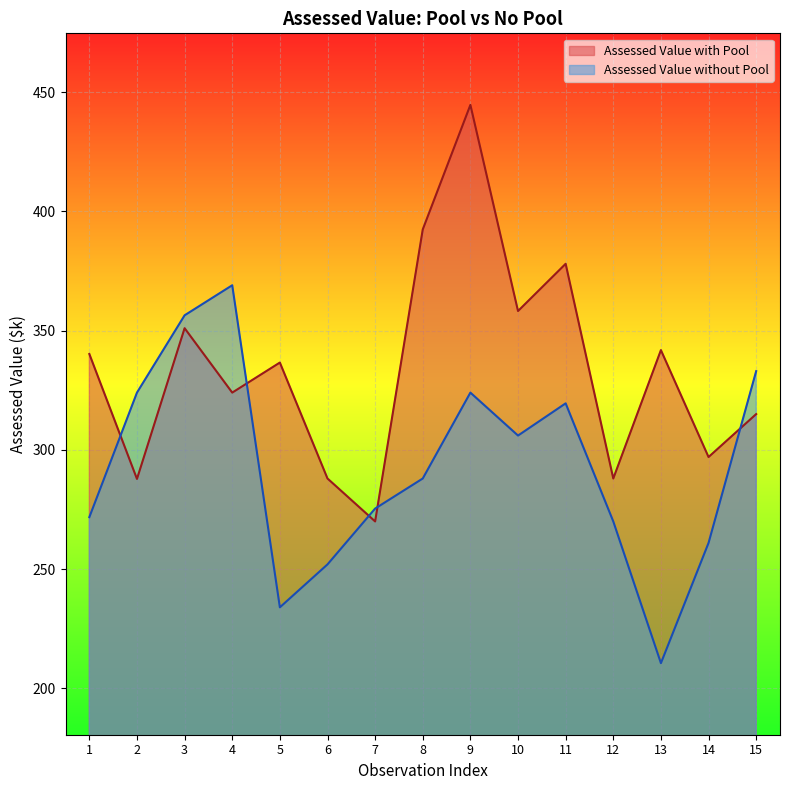

Which series ends up on top after the final intersection of Assessed Value with Pool and Assessed Value without Pool?

Assessed Value without Pool